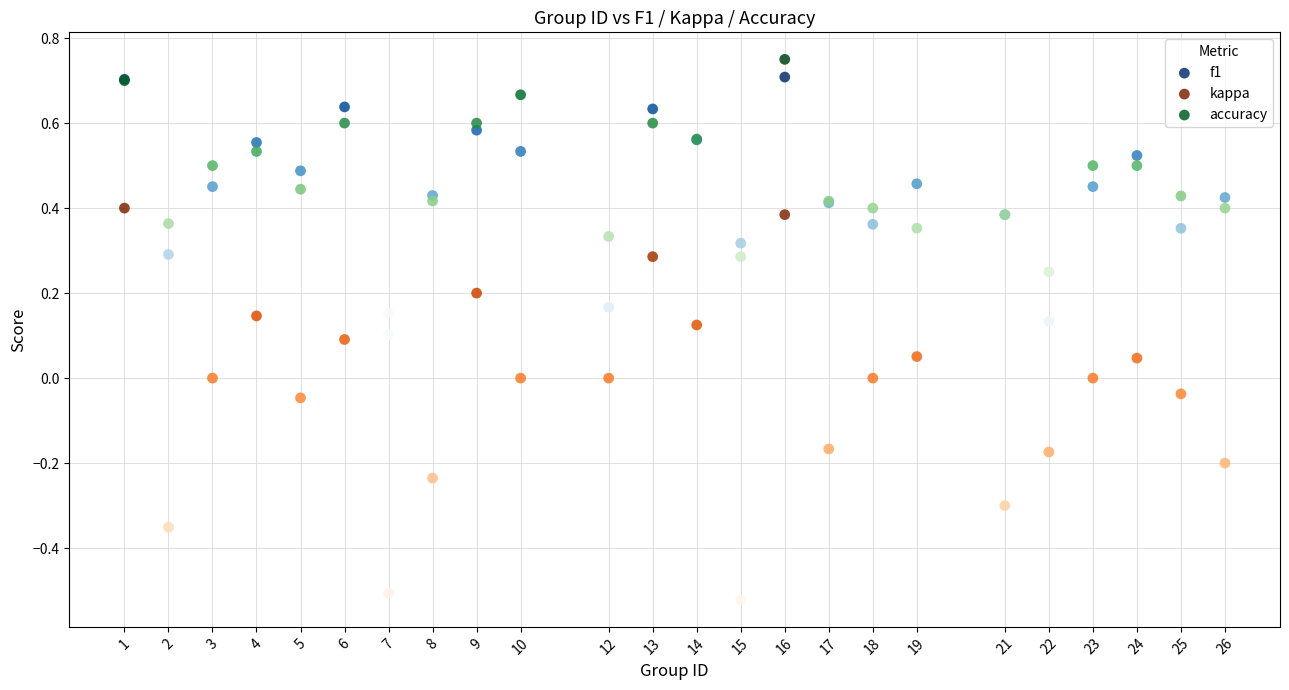

Which series contains the lowest Y value?

kappa